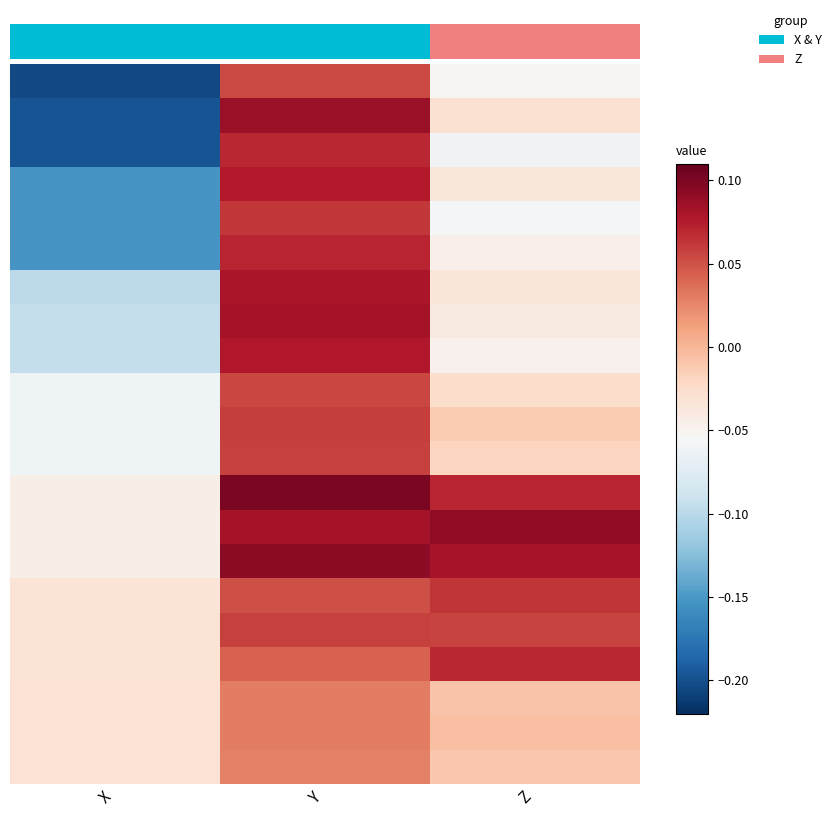

At how many categories does at least one series exceed 0?

2